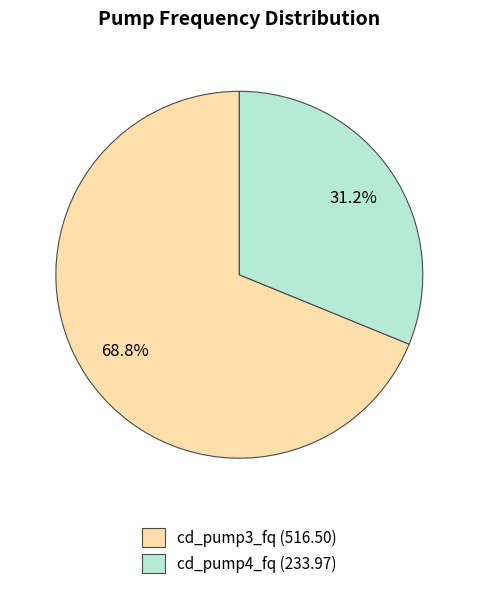

Does any single category account for the majority?

Yes